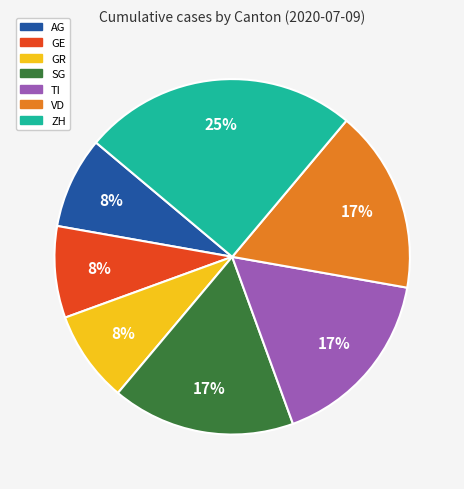

To the nearest percent, what is the difference between the largest and smallest slice percentages?

17%